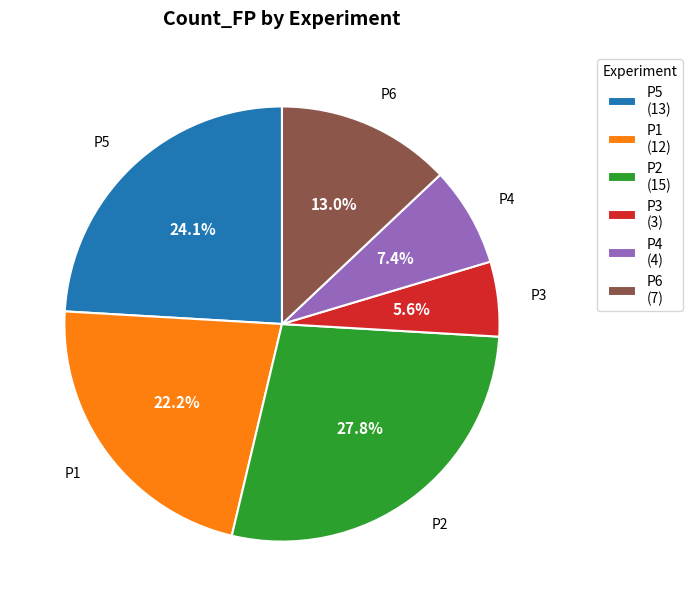

What is the total percentage of P1 and P3?

27.8%